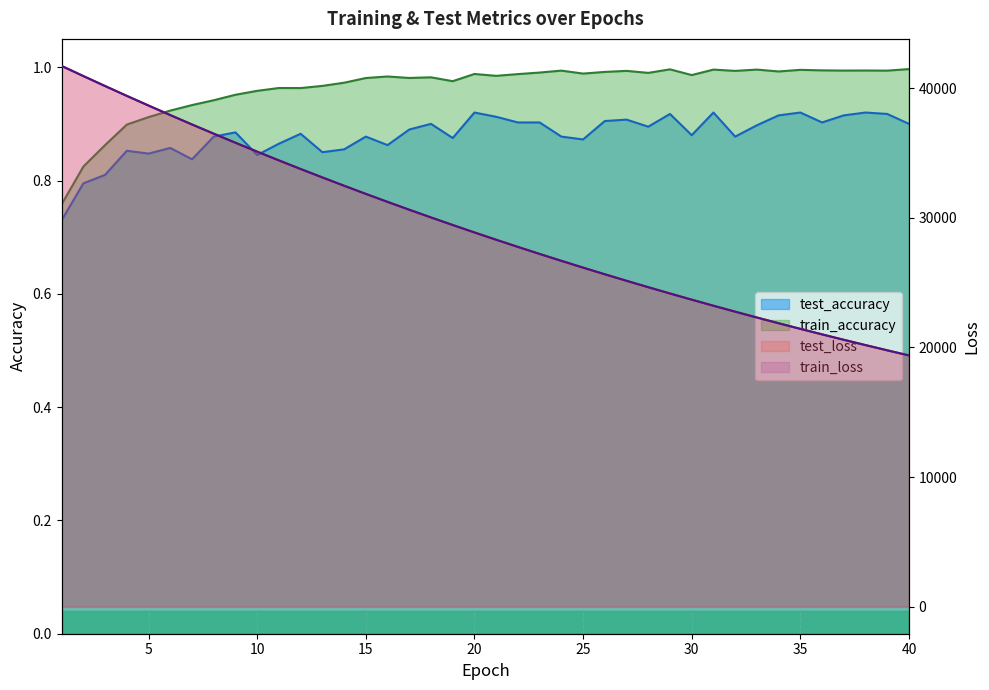

How many lines are shown in the chart?

4